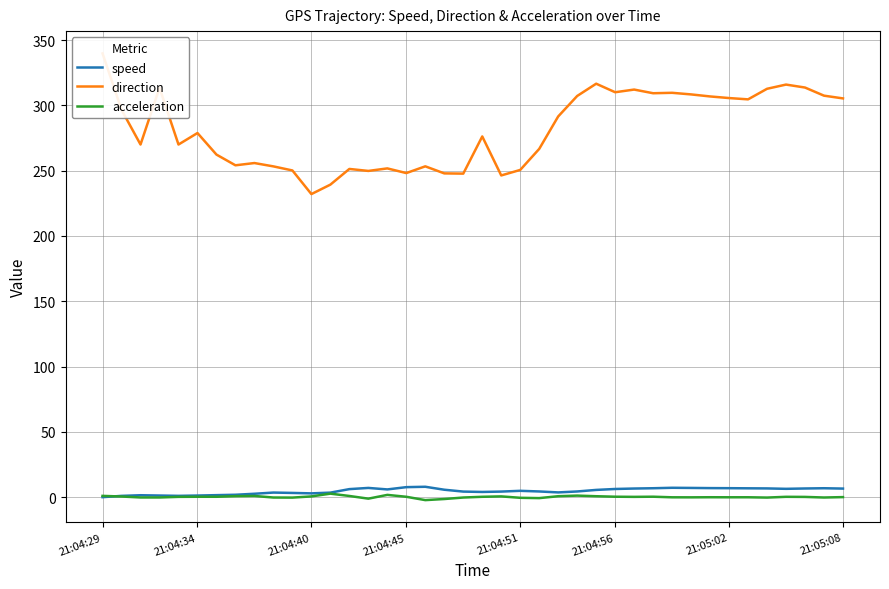

What is the difference between the second highest and minimum values in the acceleration series?

4.0